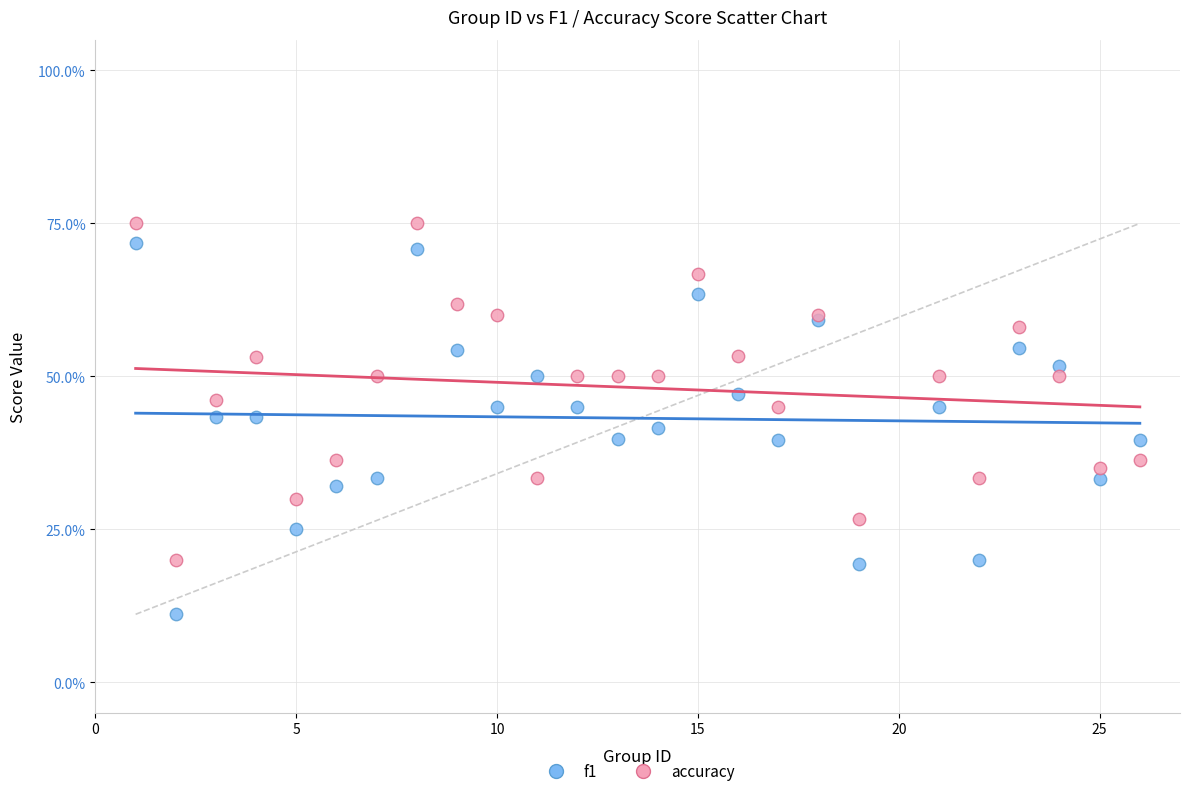

What are all the series names shown in the legend?

f1, accuracy